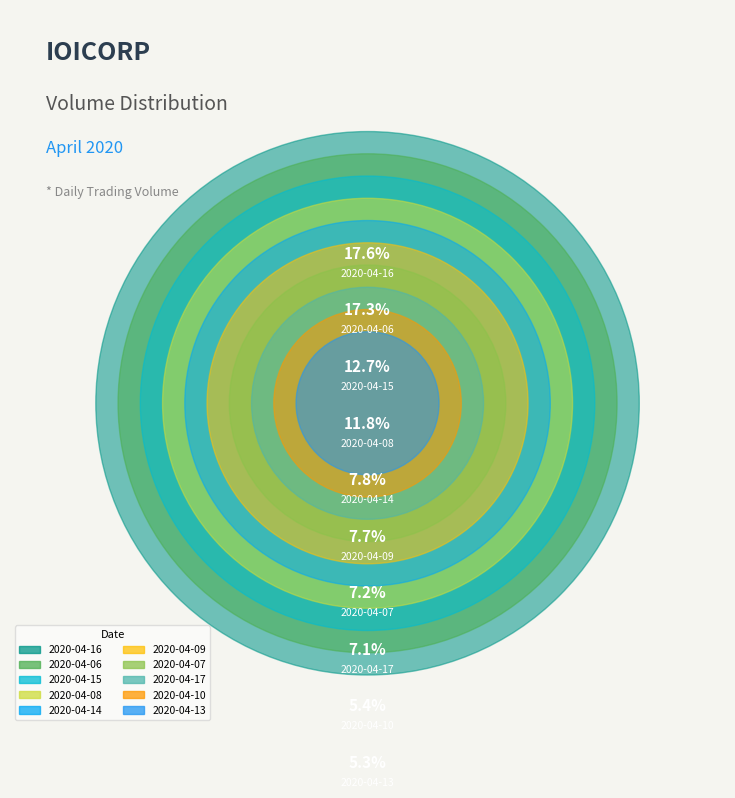

To the nearest percent, what is the average slice percentage?

10%